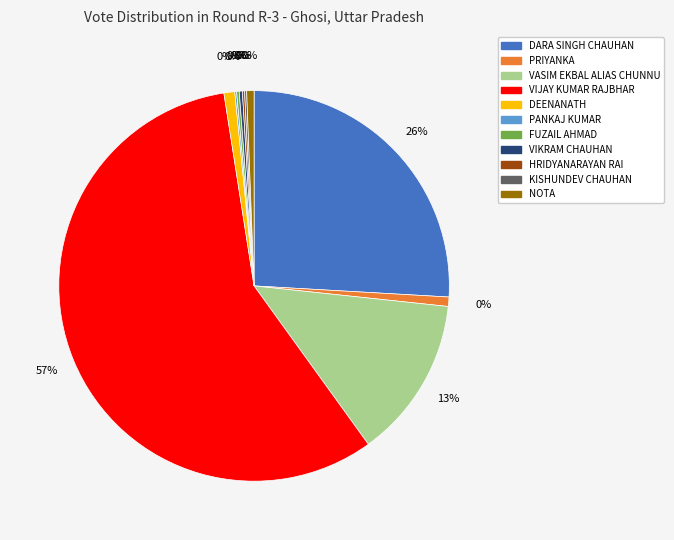

True or false: KISHUNDEV CHAUHAN accounts for 0% of the total.

True